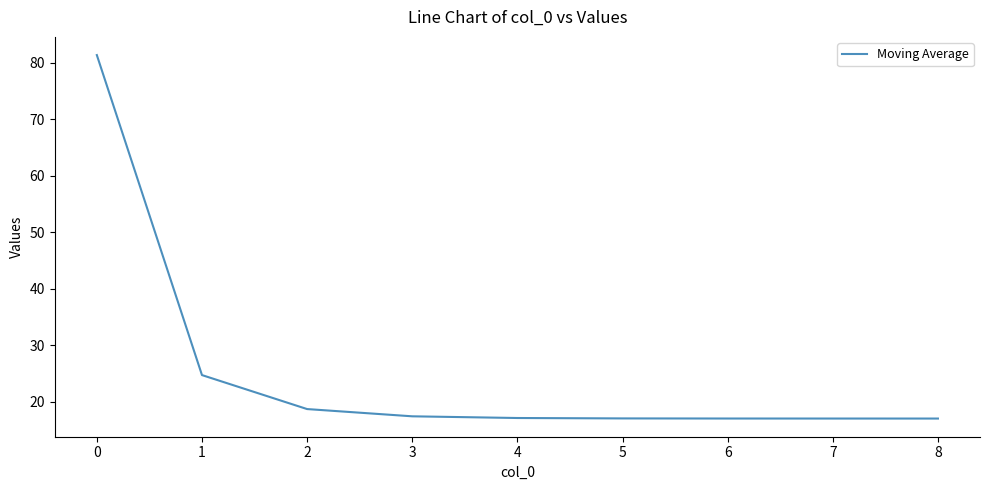

The value at 6 is 7.0. True or false?

False